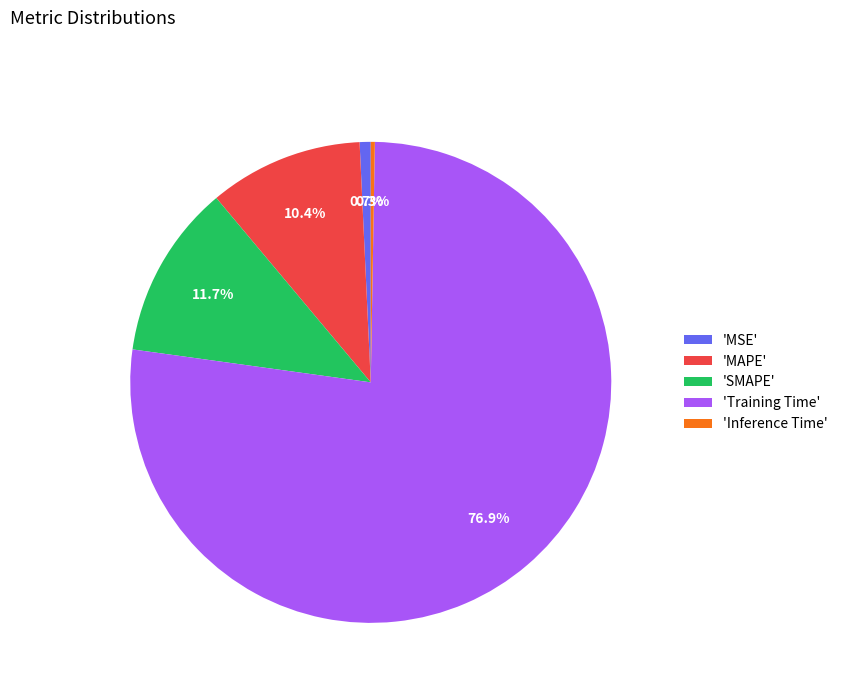

What is the largest slice in the pie chart?

'Training Time'